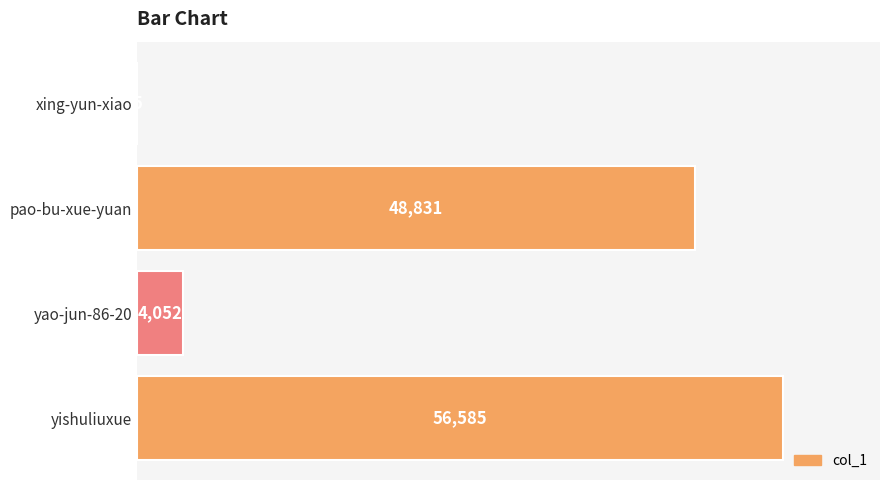

How many categories are shown in the chart?

4